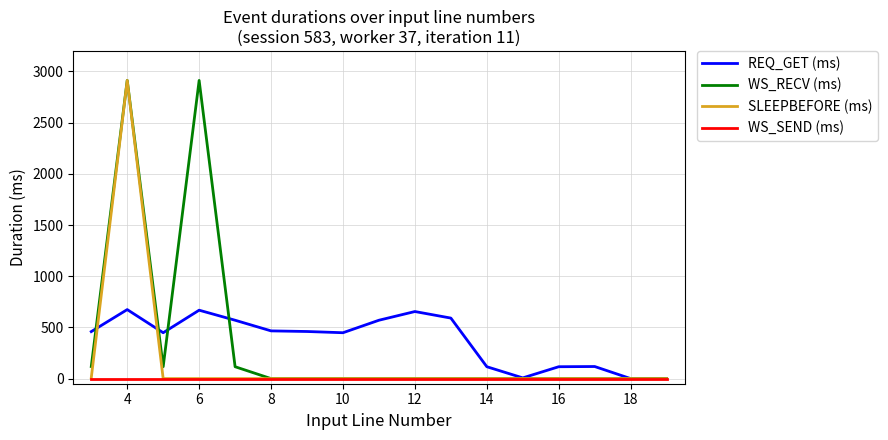

What is the maximum value for WS_RECV (ms)?

2912